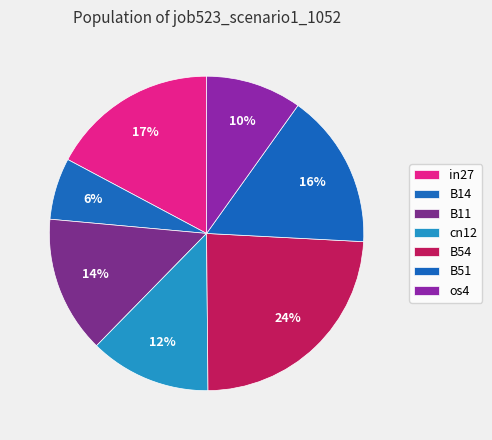

To the nearest percent, what portion does B51 represent?

16%